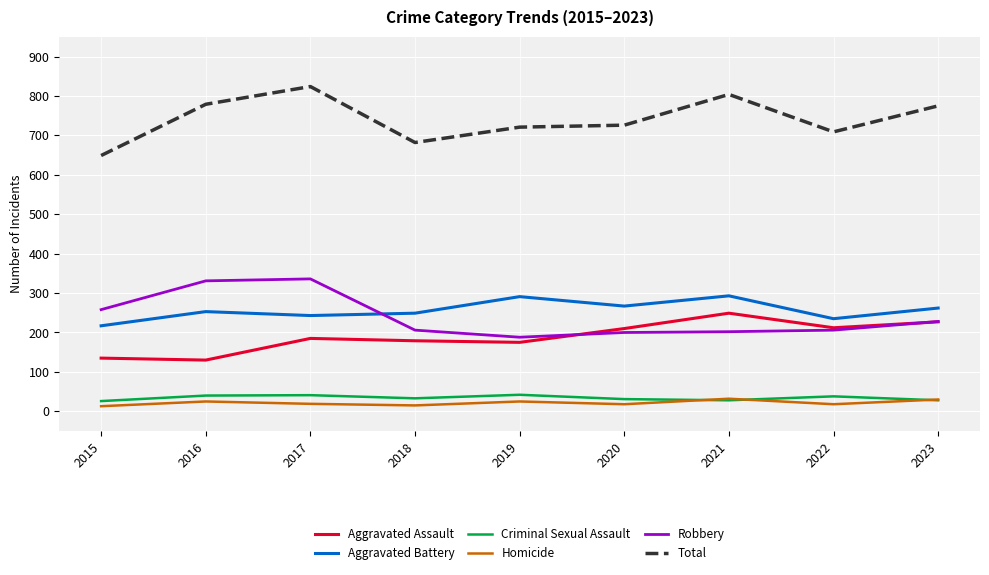

Which series changed the most between 2018 and 2023?

Total